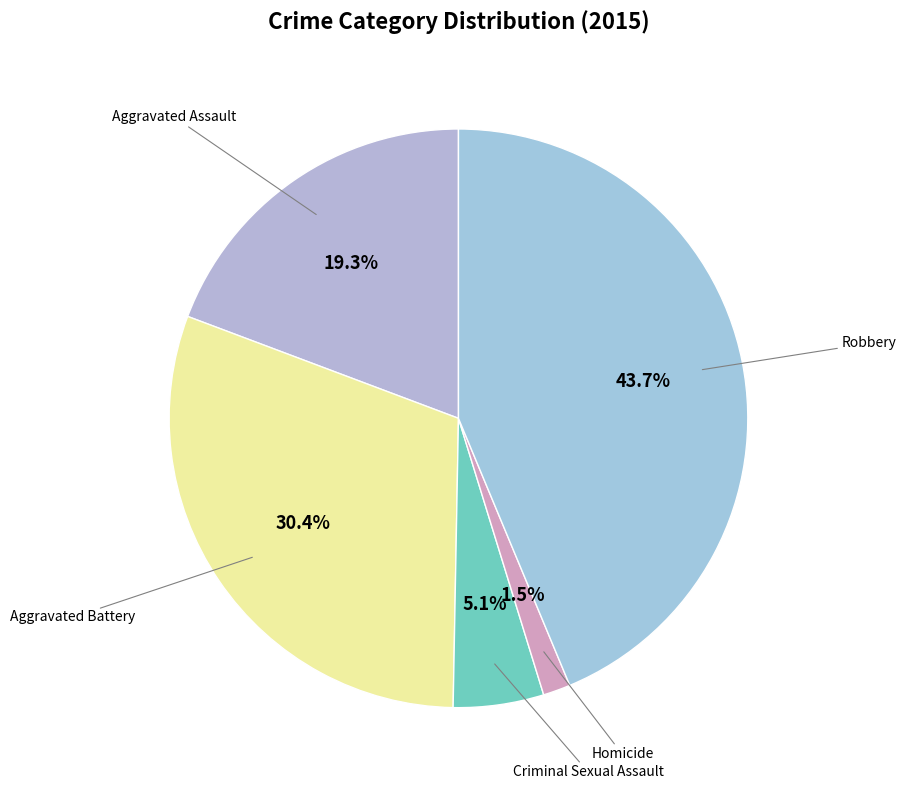

The Aggravated Assault slice represents 9% of the pie. True or false?

False